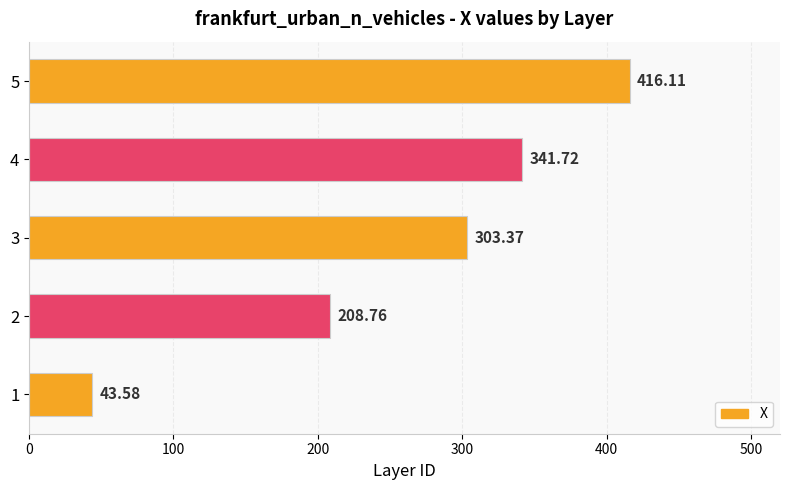

How many data points are above 303?

3